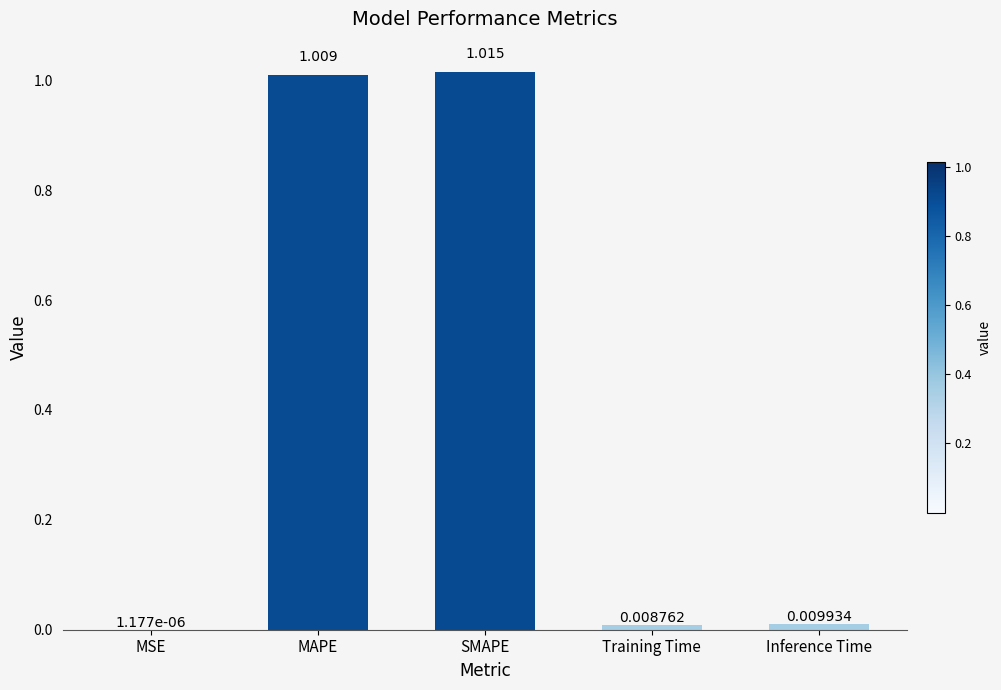

Which label corresponds to the largest value in the chart?

SMAPE